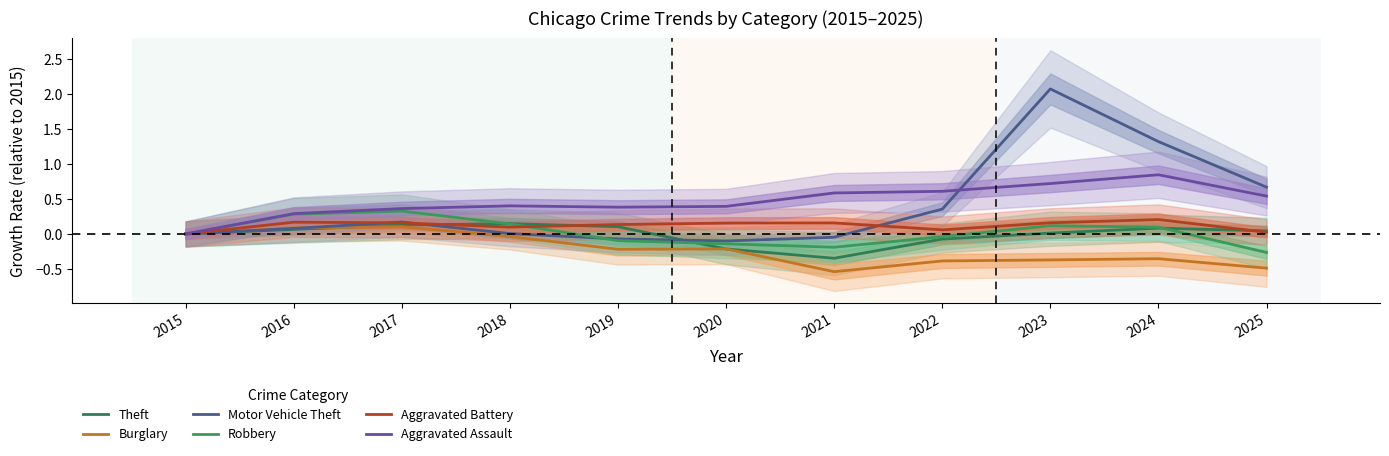

What is the difference between the second highest and minimum values in the Motor Vehicle Theft series?

1.4